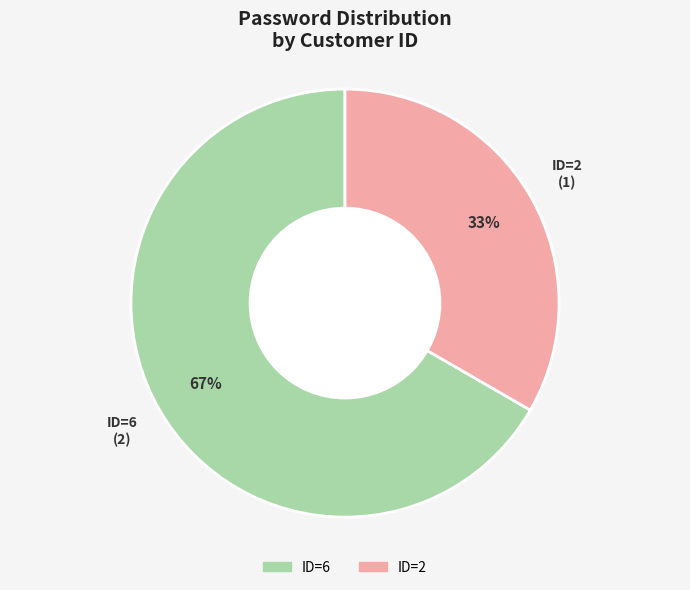

True or false: ID=6 accounts for 55% of the total.

False